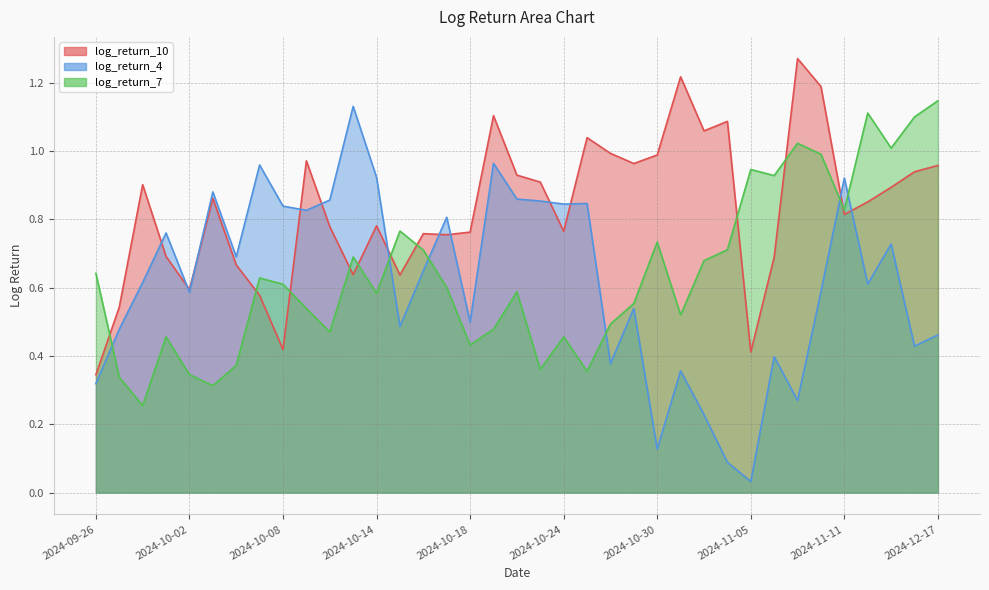

What is the average value of the log_return_10 series?

0.8